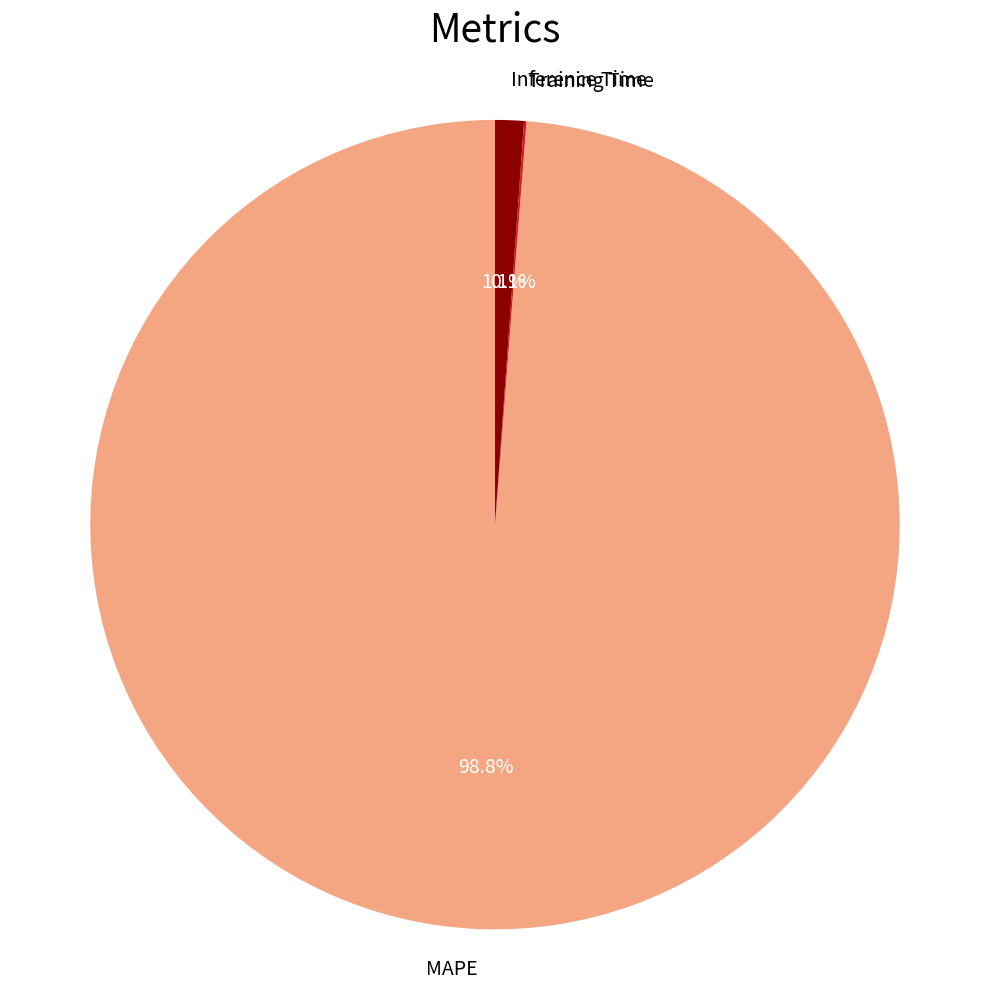

Does MAPE represent more than half of the total?

Yes